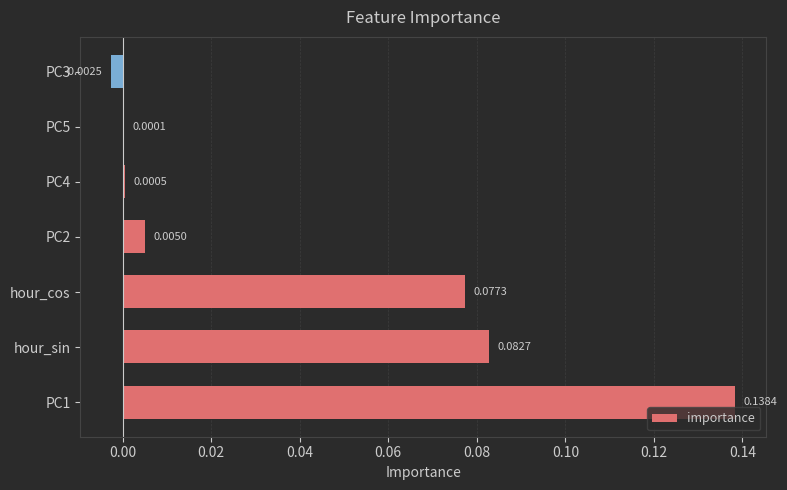

What is the sum of all values?

0.3